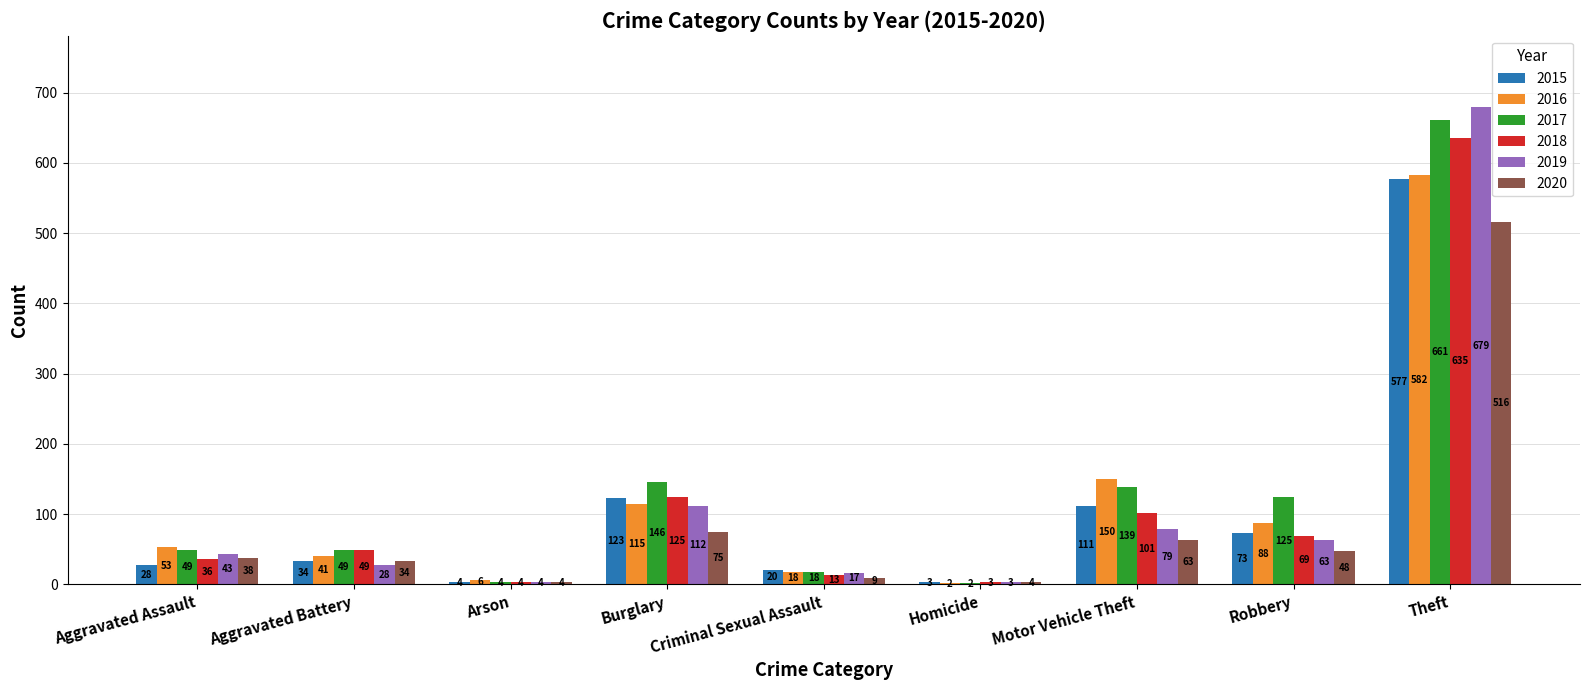

Is it true that 2016 equals 14 at Aggravated Battery?

False